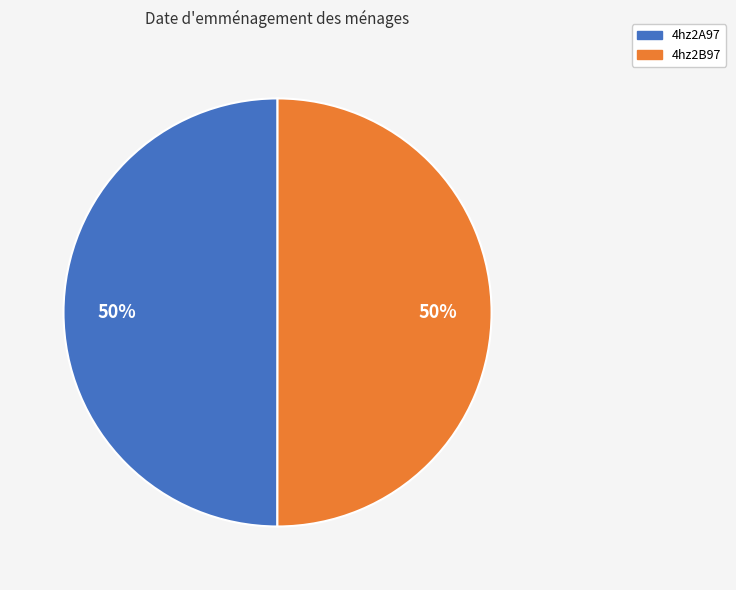

What is the ratio of the value at 4hz2B97 to the value at 4hz2A97?

1.0